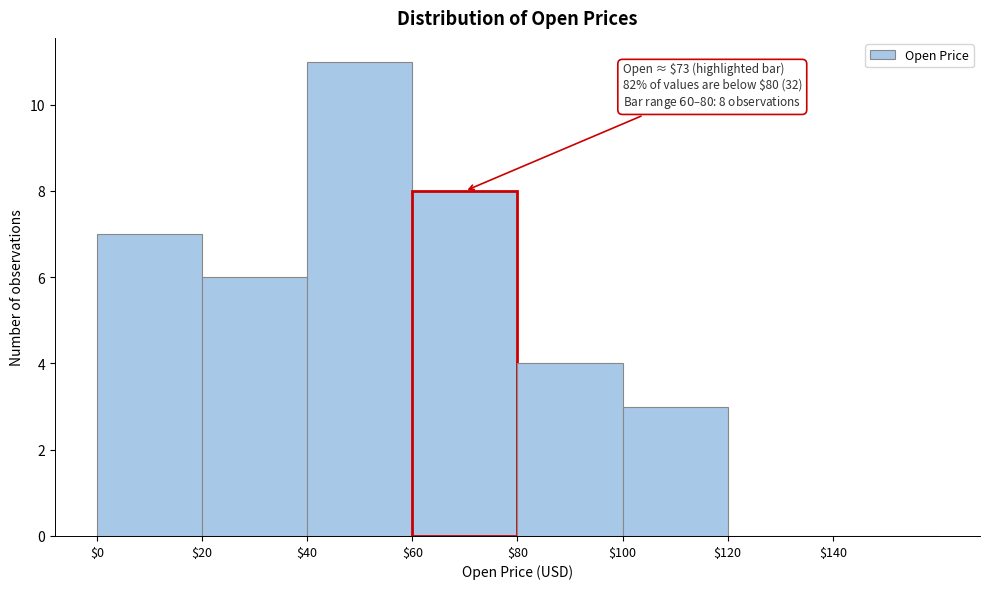

Over which range of the x-axis is the bar tallest?

40 to 60